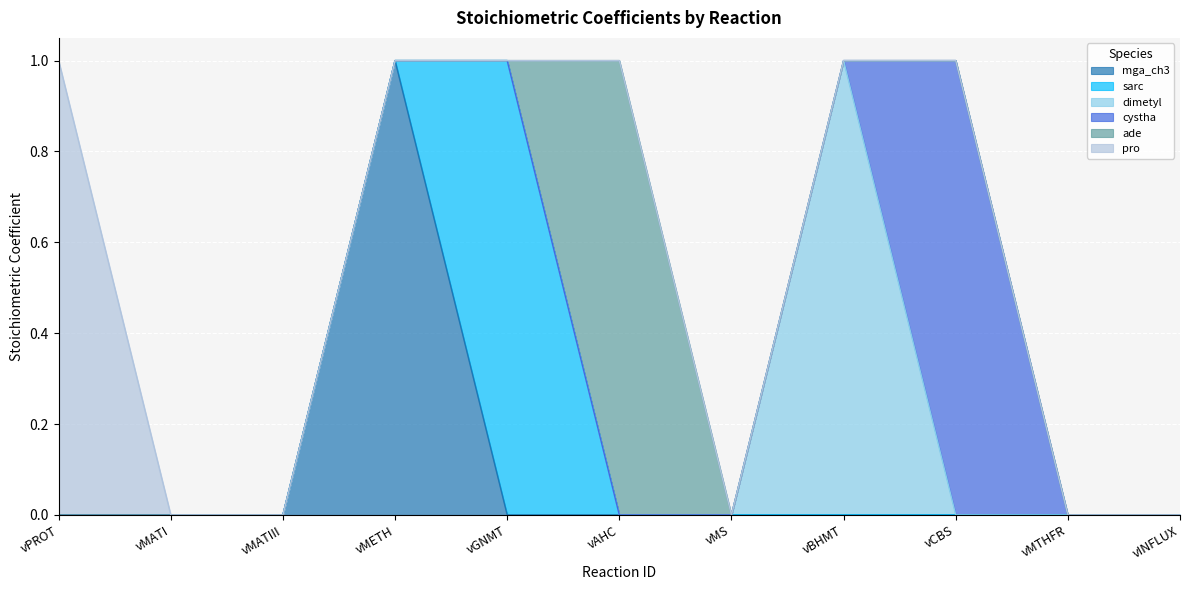

At how many categories does at least one series exceed 0?

6